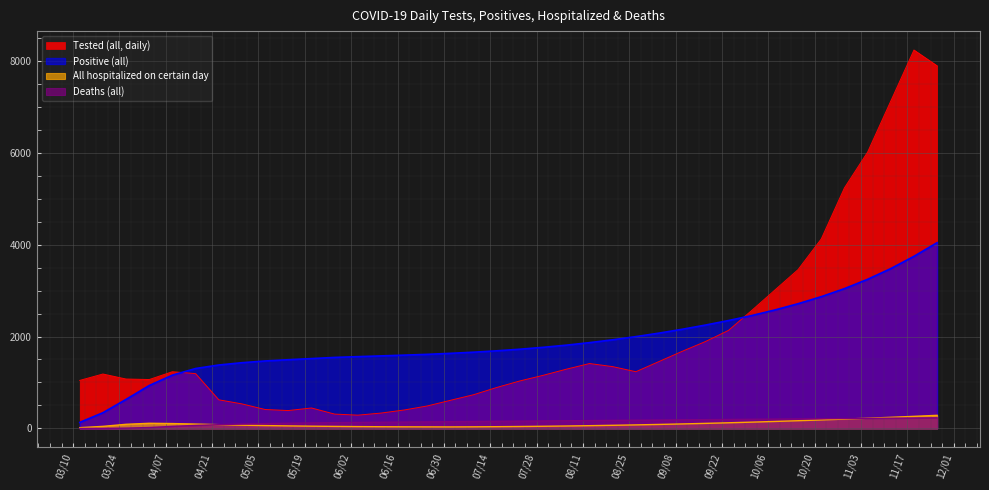

Between 2020-06-11 and 2020-06-25, which series saw the biggest shift?

Tested (all, daily)